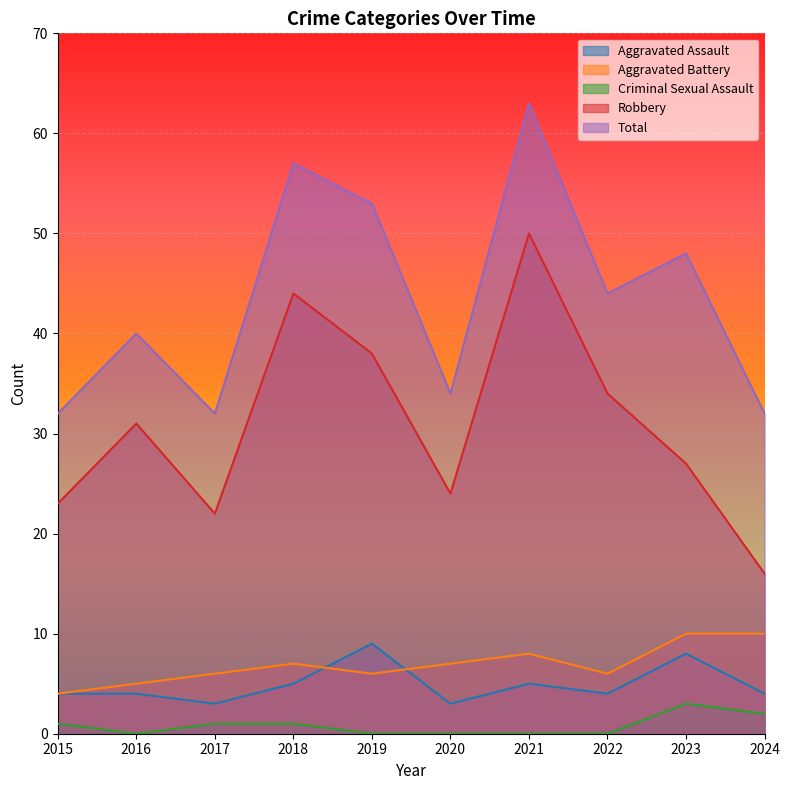

What is the maximum value for Aggravated Battery?

10